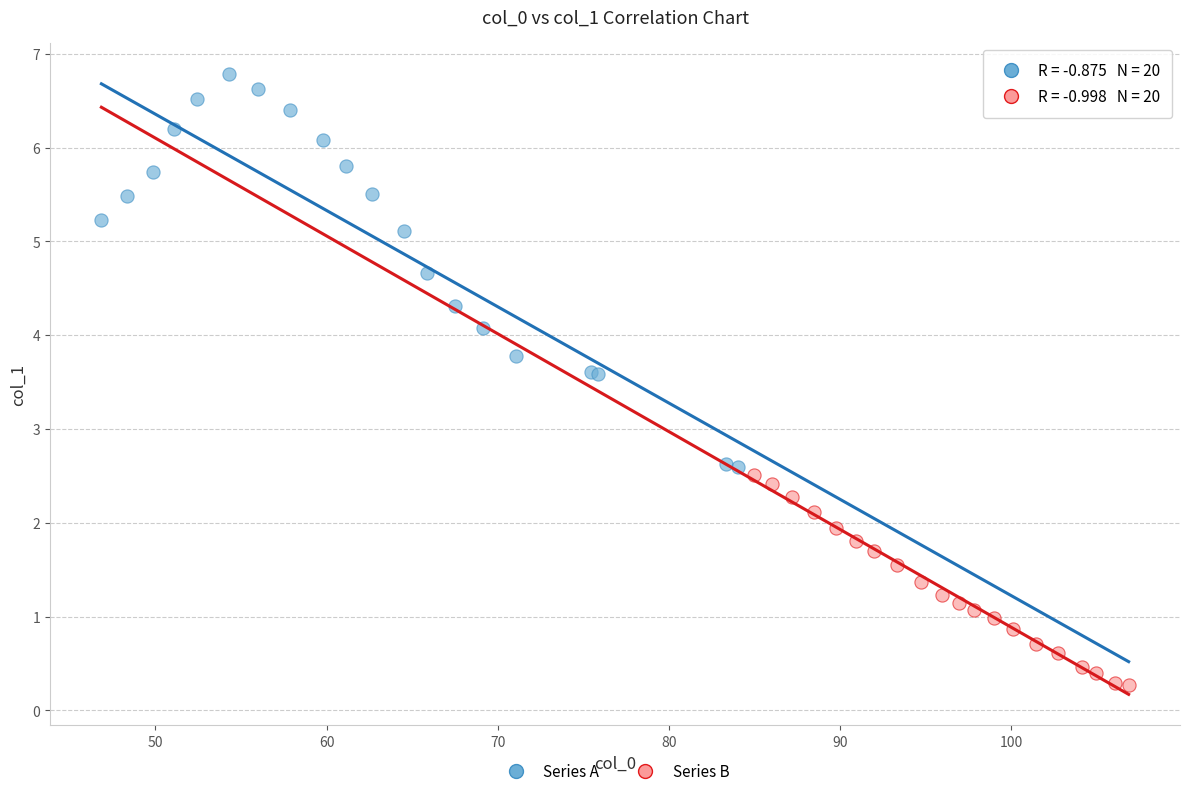

Which series reaches the minimum Y coordinate?

Series B